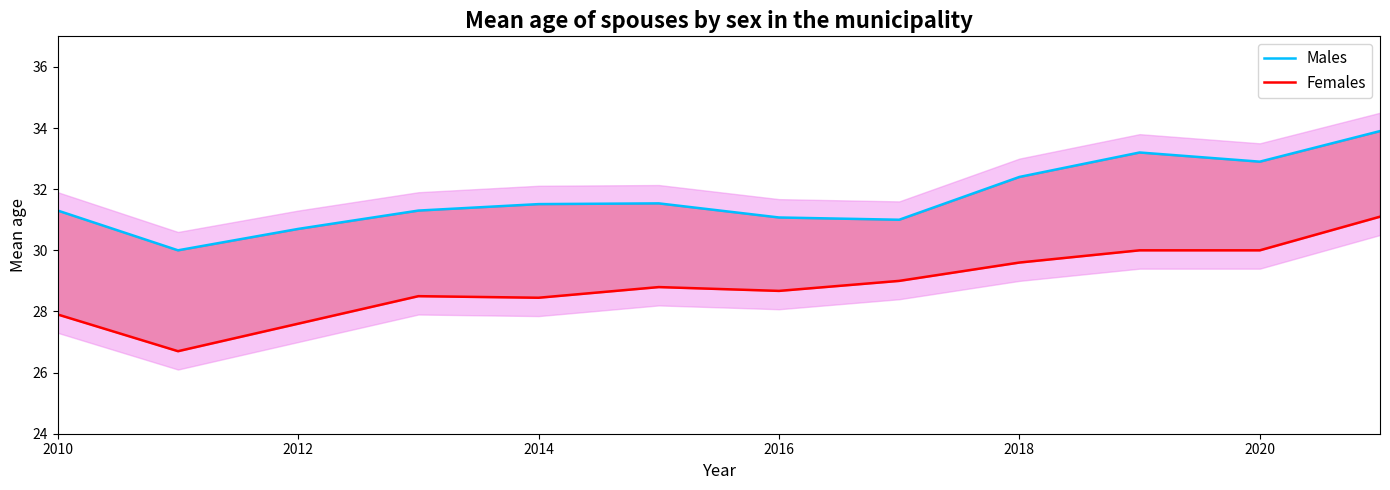

True or false: Females and Males cross at least once.

False